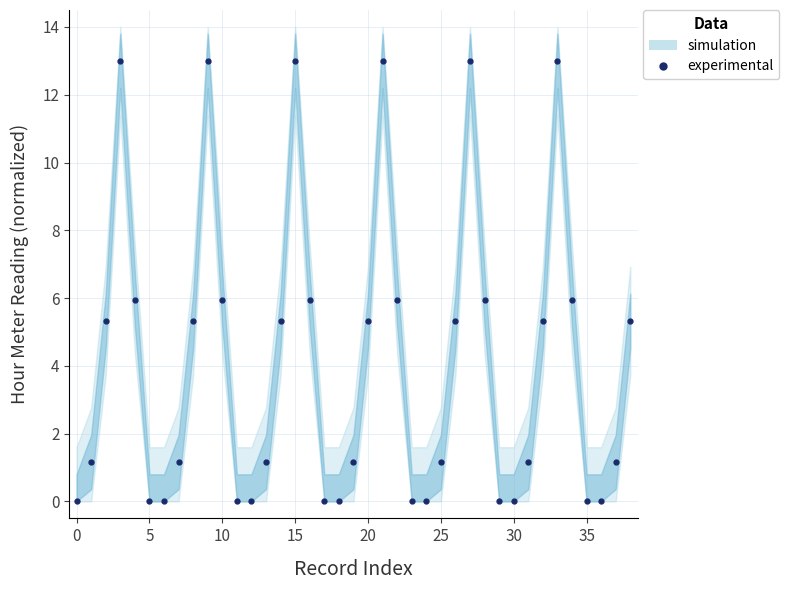

What is the value of the 38th point from the left?

1.2